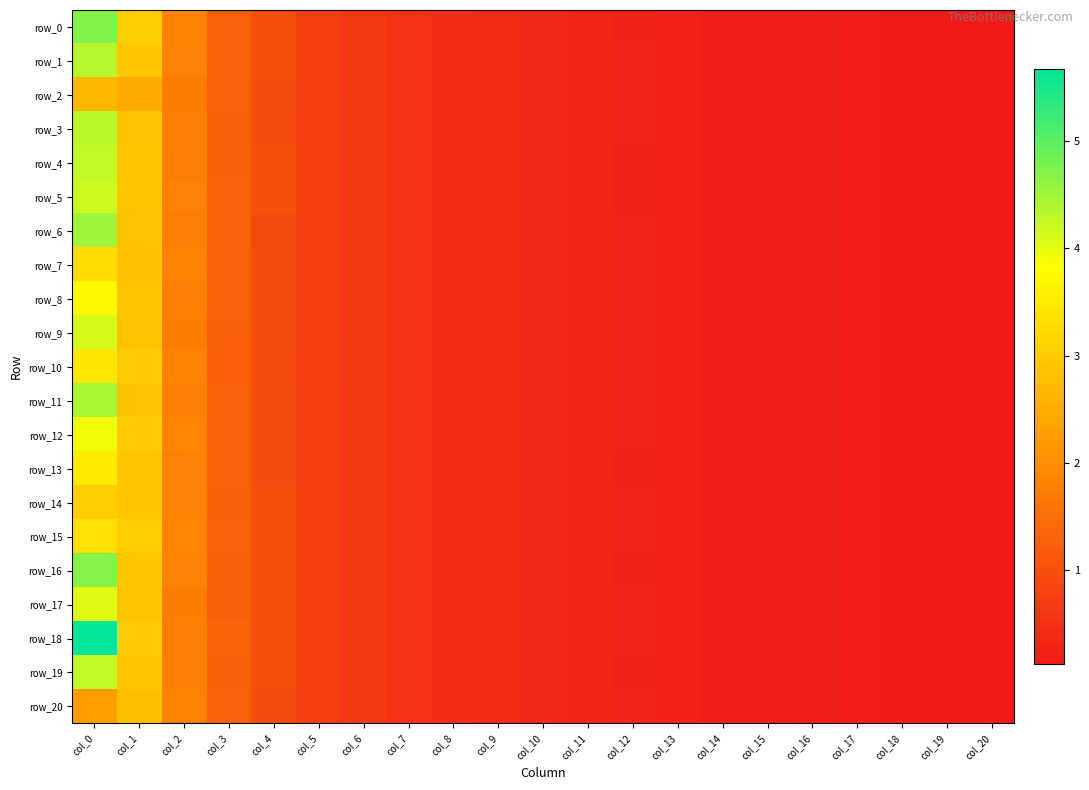

Which category has the lowest value across all series?

col_20